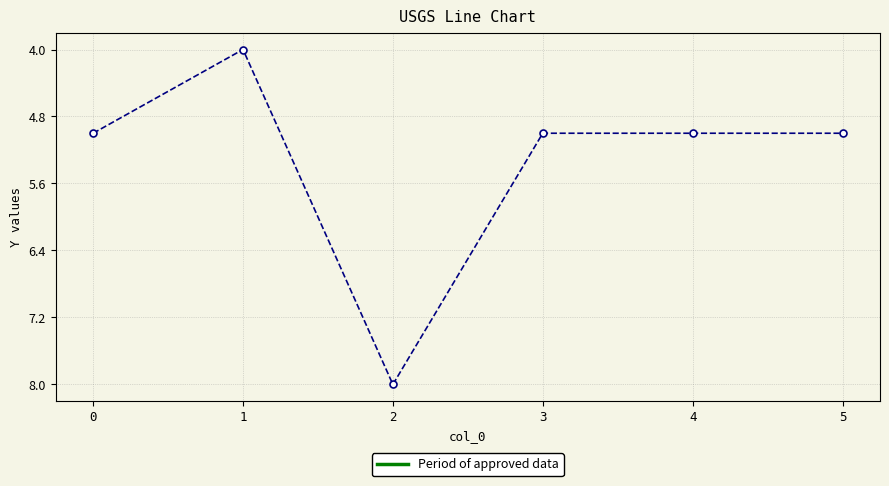

Reading left to right, transcribe all the data shown in this chart.

5	4	8	5	5	5